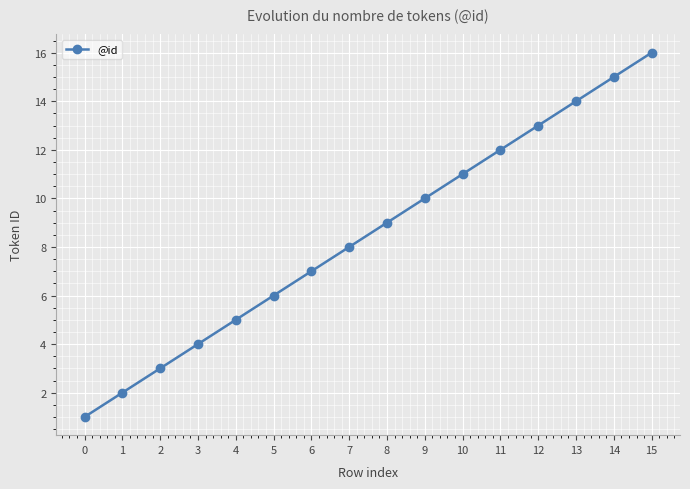

True or false: the data has more than 1 interior local peaks.

False